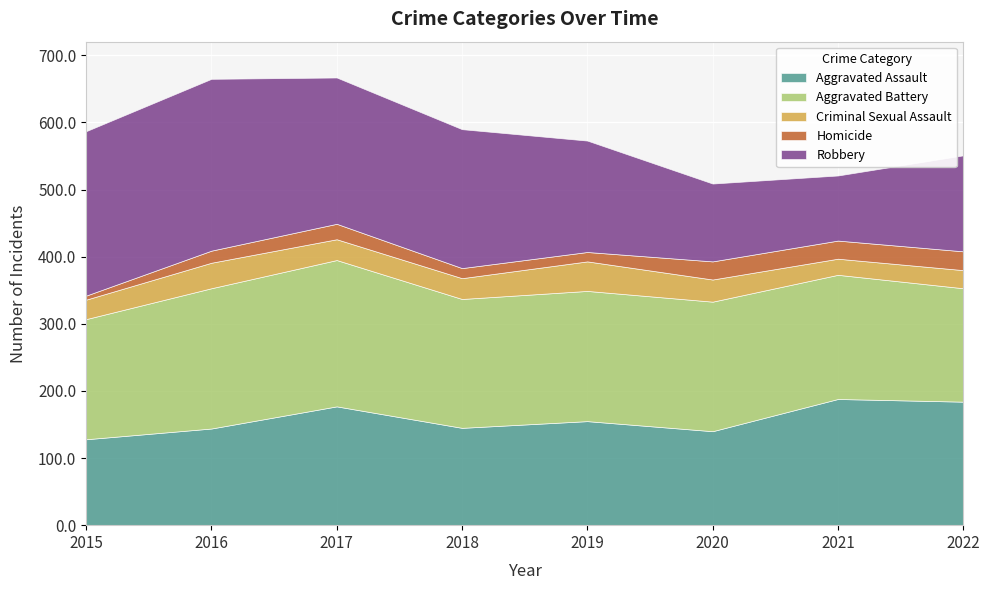

What is the total value across all series at 2018?

590